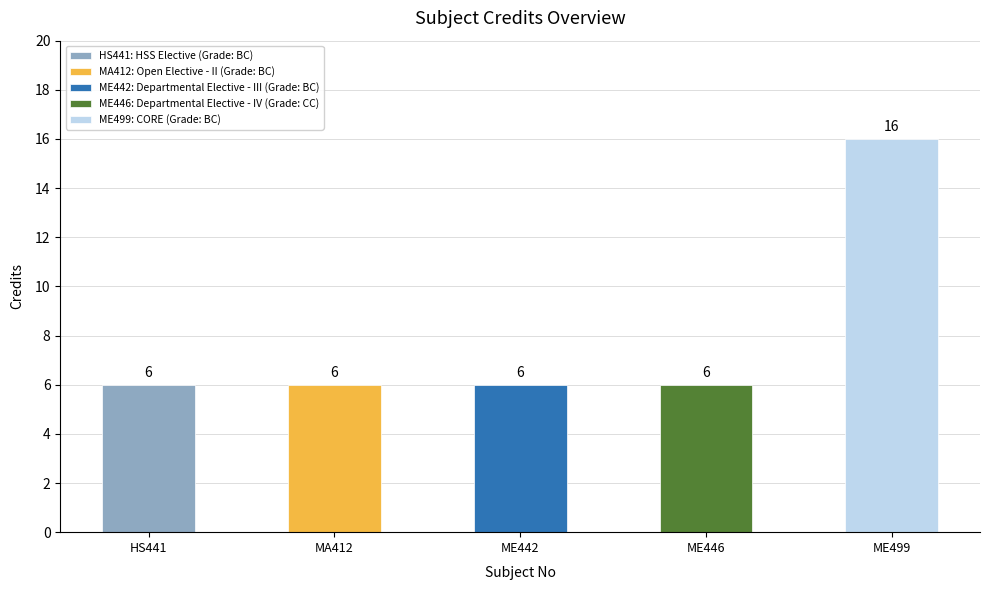

Reading left to right, list all the values displayed in this chart.

6	6	6	6	16